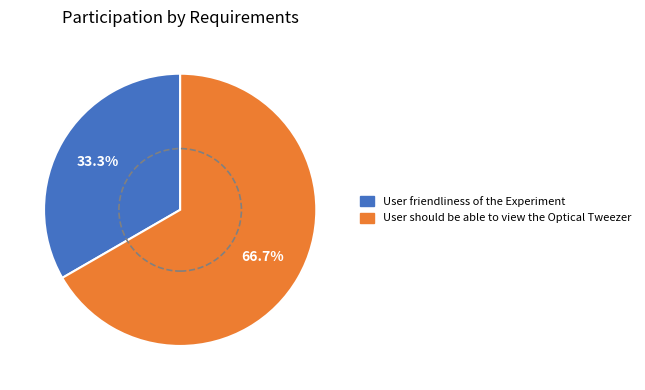

To the nearest percent, what portion does User should be able to view the Optical Tweezer represent?

67%